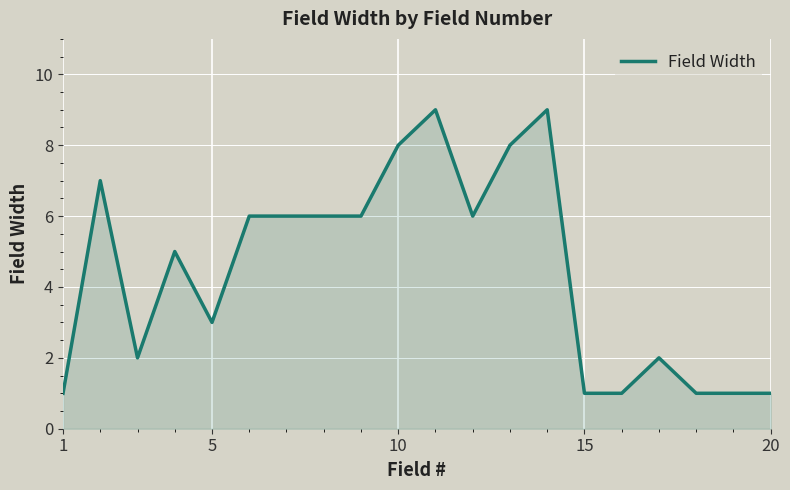

What is the difference between the maximum and minimum values?

8